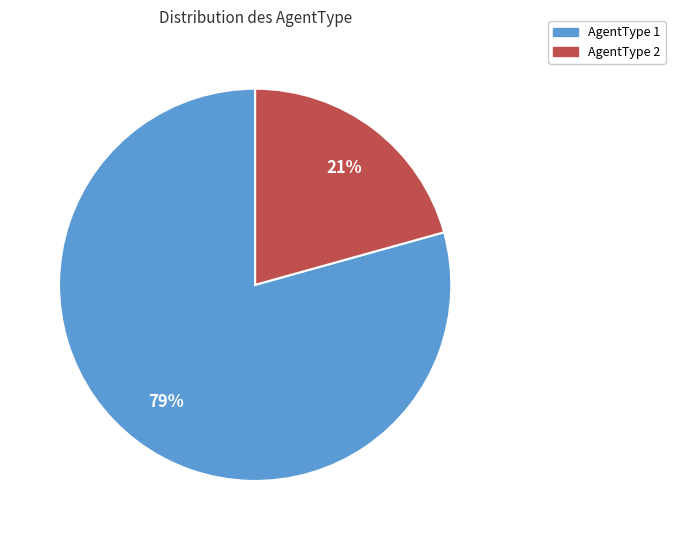

Is there any slice that represents more than half of the pie?

Yes